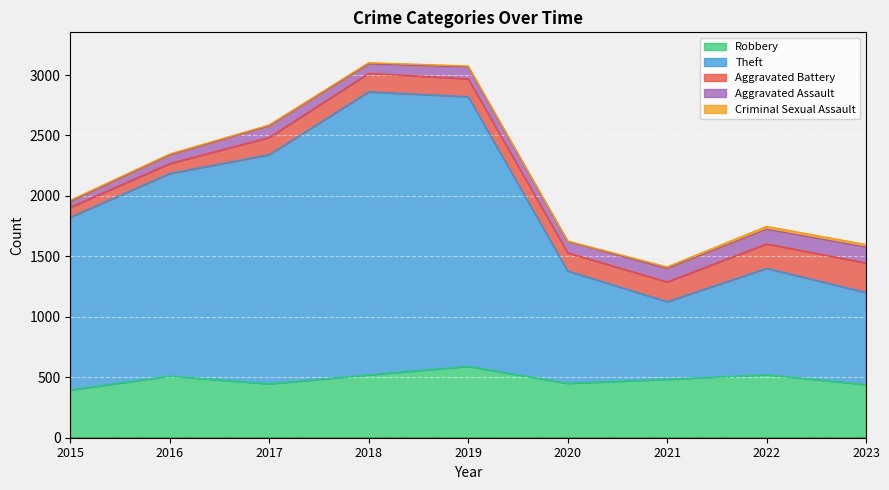

Rank the categories by Total value from lowest to highest.

2021, 2023, 2020, 2022, 2015, 2016, 2017, 2019, 2018